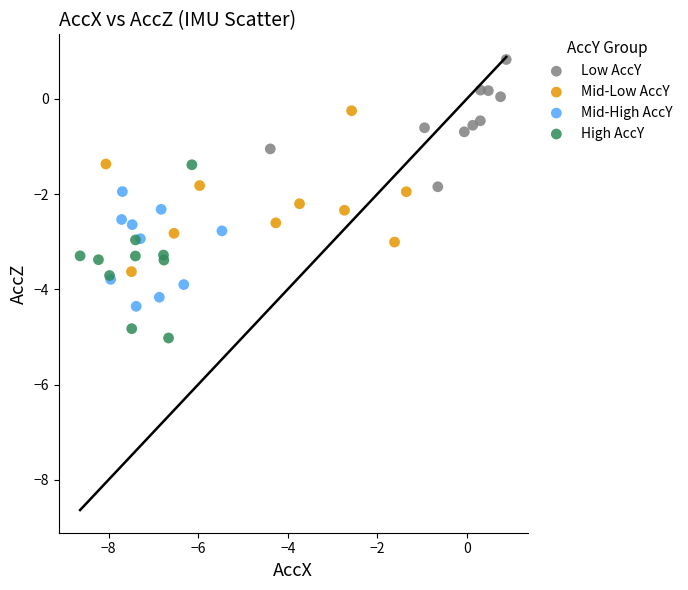

Which series has the largest Y range (max minus min)?

High AccY